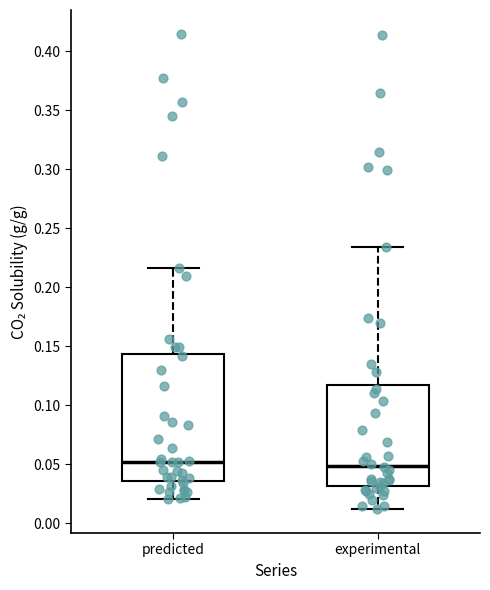

Reading left to right, read every box against the y-axis: the position of its median line, the range the box covers, and the ends of its whiskers. The values are not printed on the chart, so give them approximately, as read against the axis.

predicted: median 0.050, box 0.035 to 0.145, whiskers 0.020 to 0.215
experimental: median 0.050, box 0.030 to 0.115, whiskers 0.010 to 0.235